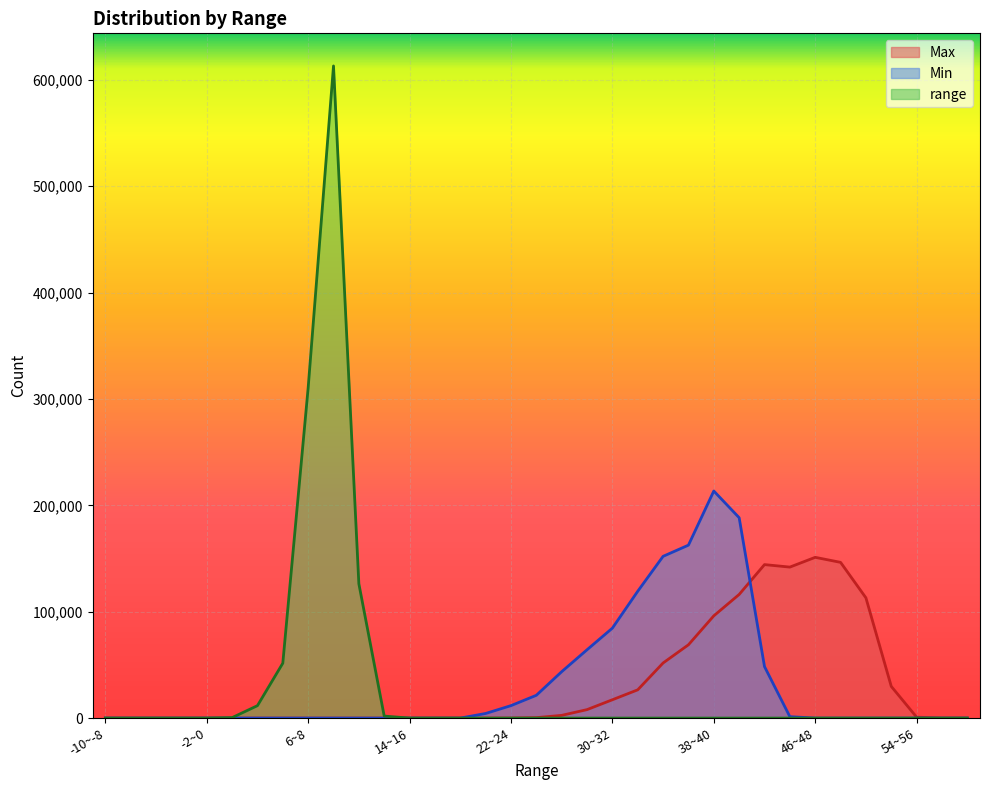

Is the value of range at 26~28 greater than the value of Max at 14~16?

No